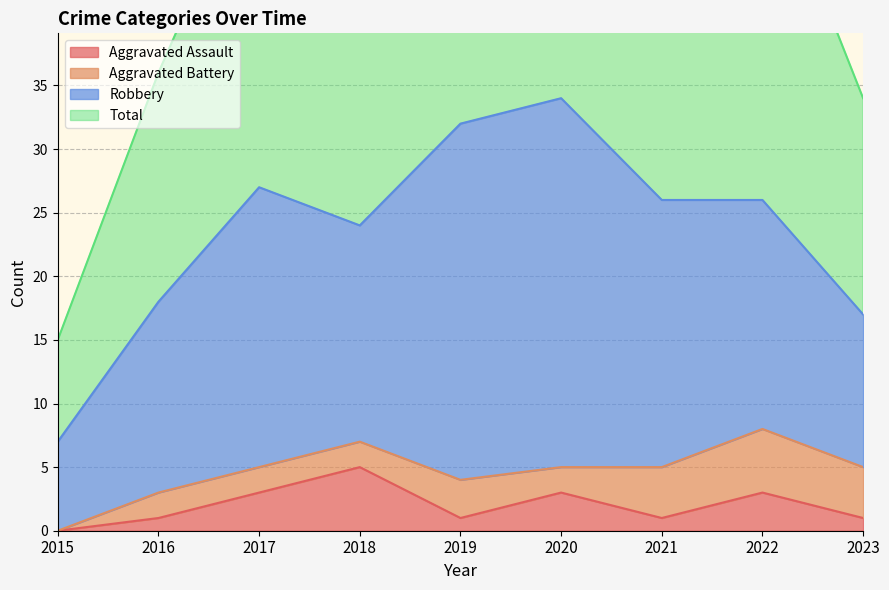

Which category has the lowest value in the Aggravated Assault series?

2015